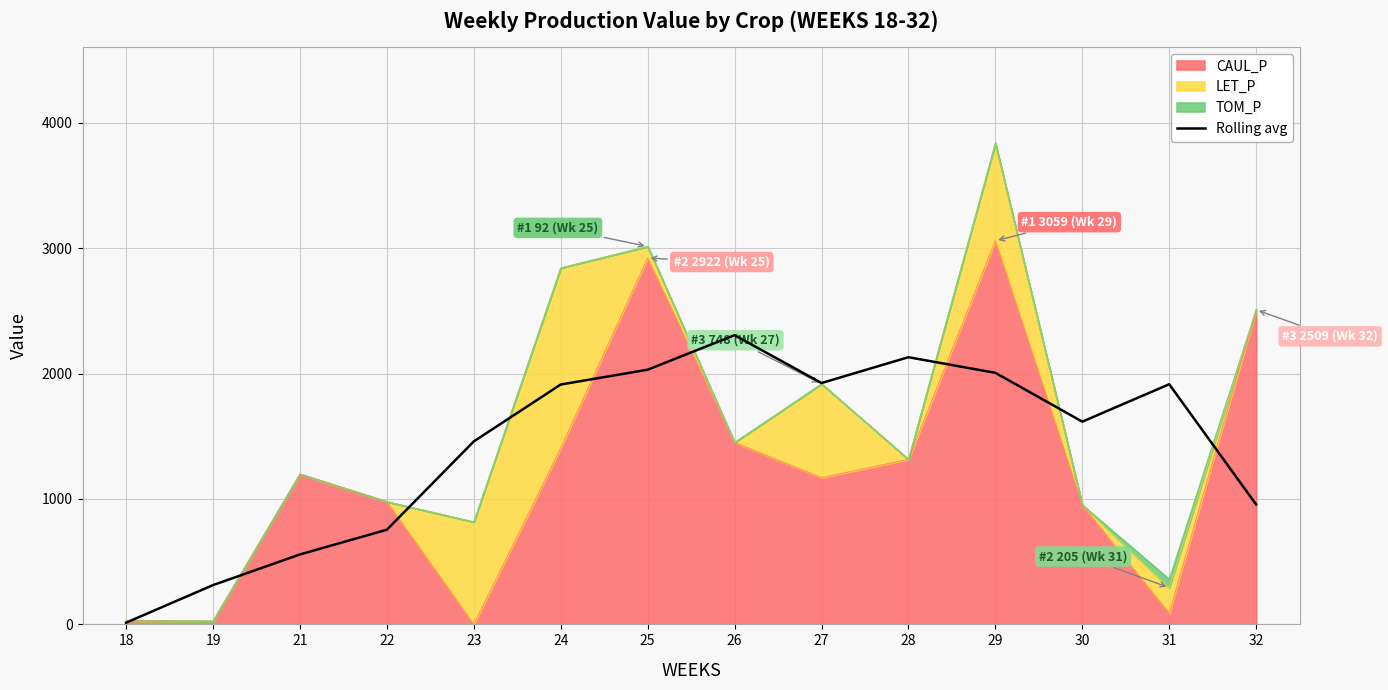

Reading right to left, what are all the values shown in this chart?

955.5	1914.9	1616.7	2005.9	2130.5	1924.5	2306.1	2030.8	1912.8	1459.0	754.8	557.9	313.2	13.6